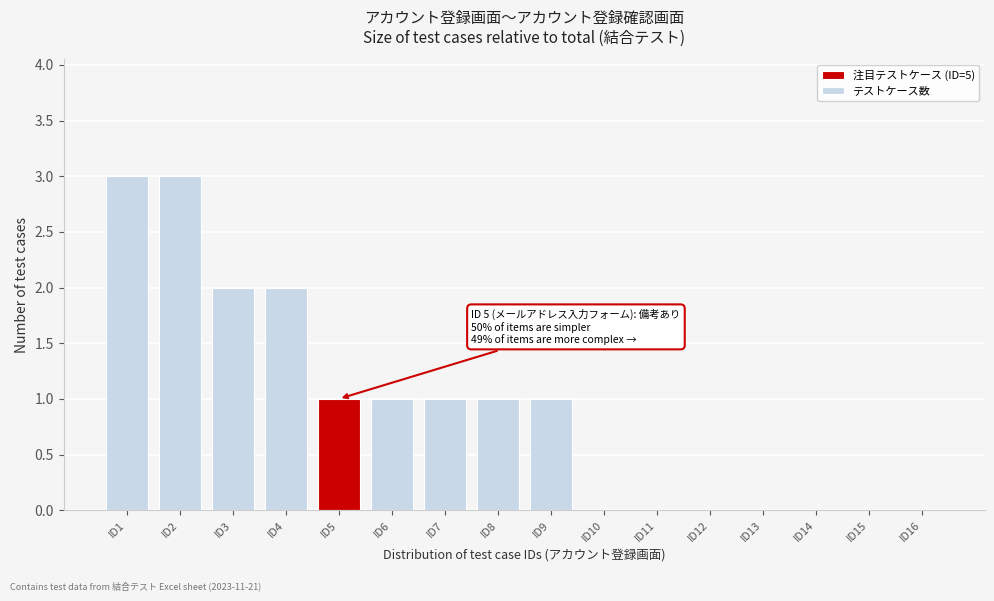

Reading right to left, list all the values displayed in this chart.

ID16=0	ID15=0	ID14=0	ID13=0	ID12=0	ID11=0	ID10=0	ID9=1	ID8=1	ID7=1	ID6=1	ID5=1	ID4=2	ID3=2	ID2=3	ID1=3